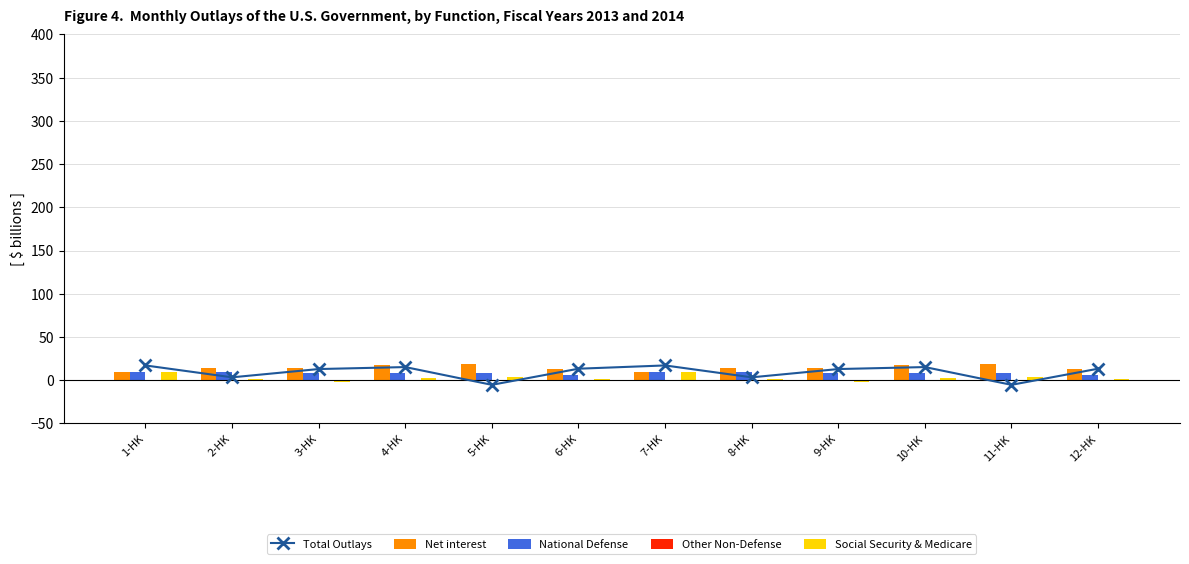

Is it true that Social Security & Medicare equals 0.8 at 12-HK?

True